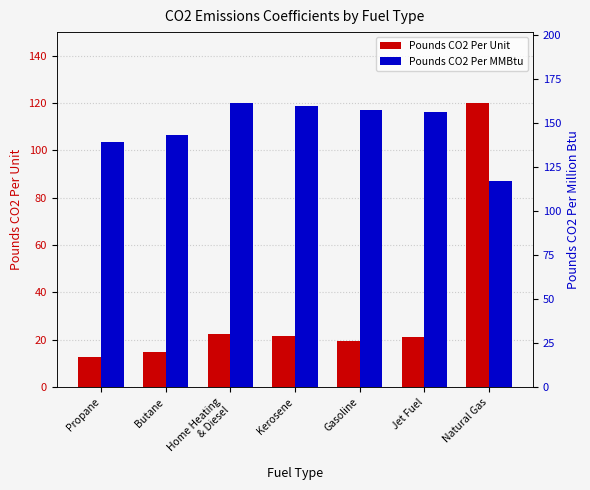

Reading right to left, list all the values displayed in this chart.

Pounds CO2 Per Unit: 119.9	21.1	19.6	21.5	22.4	14.8	12.7
Pounds CO2 Per MMBtu: 117.0	156.3	157.2	159.4	161.3	143.2	139.0